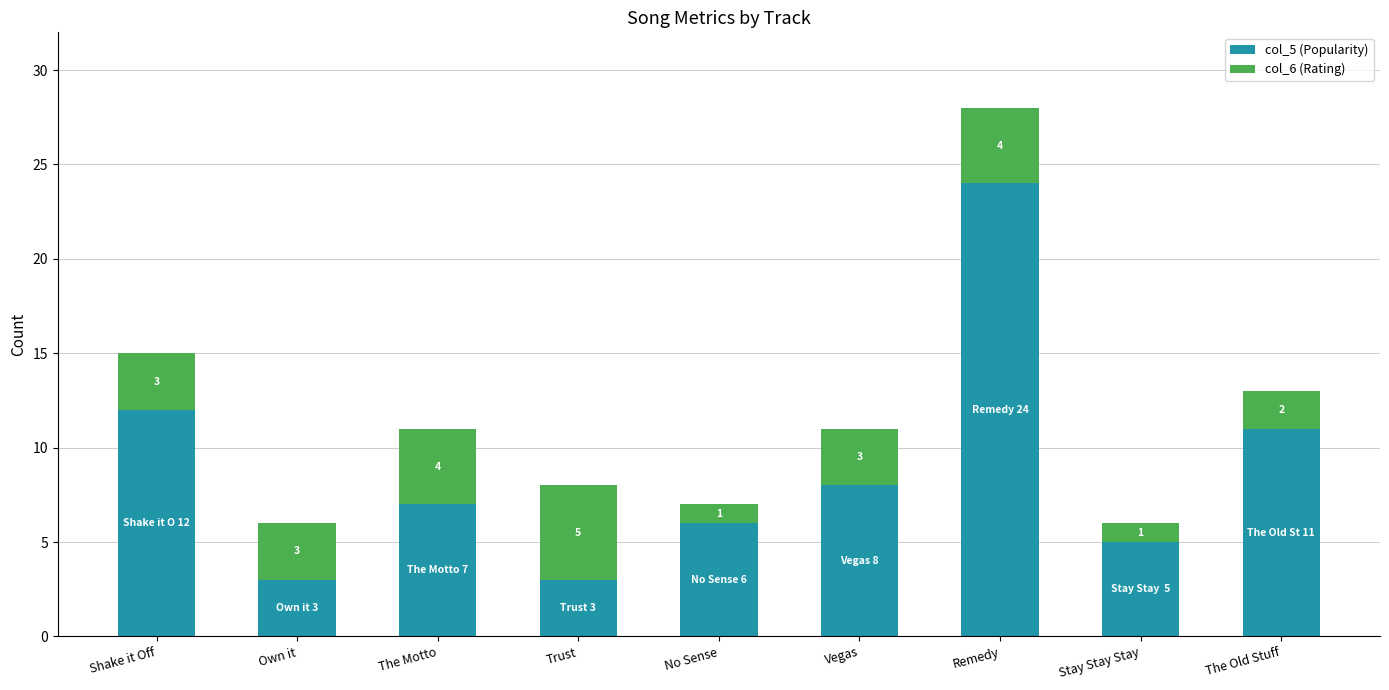

What is the average value of the col_5 (Popularity) series?

9